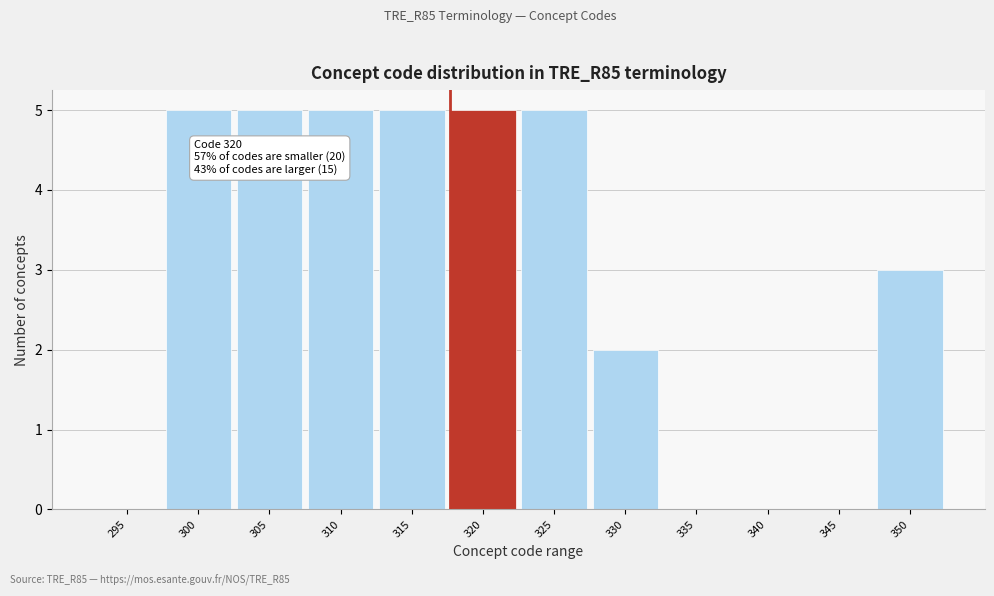

Reading left to right, transcribe all the data shown in this chart.

295=0	300=5	305=5	310=5	315=5	320=5	325=5	330=2	335=0	340=0	345=0	350=3